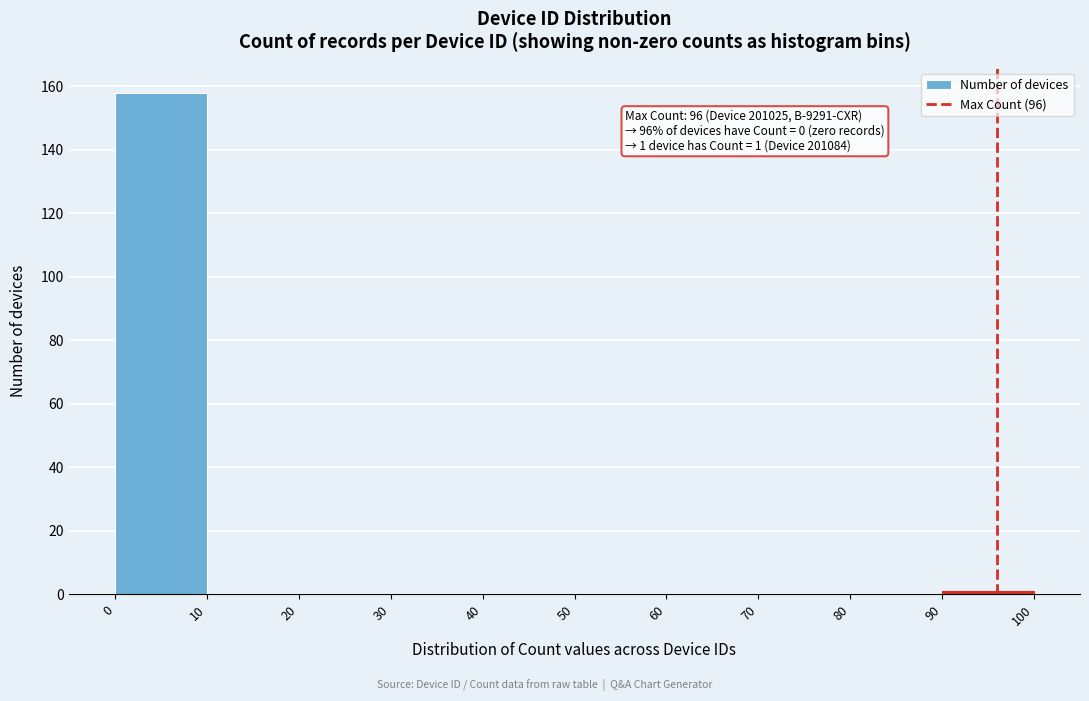

Over which range of the x-axis is the bar tallest?

0 to 10